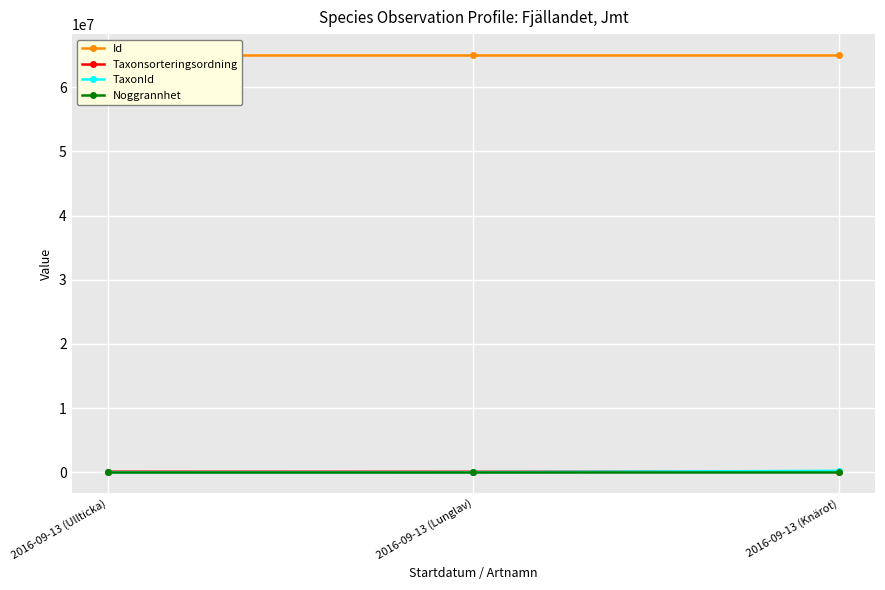

What is the smallest value displayed?

25